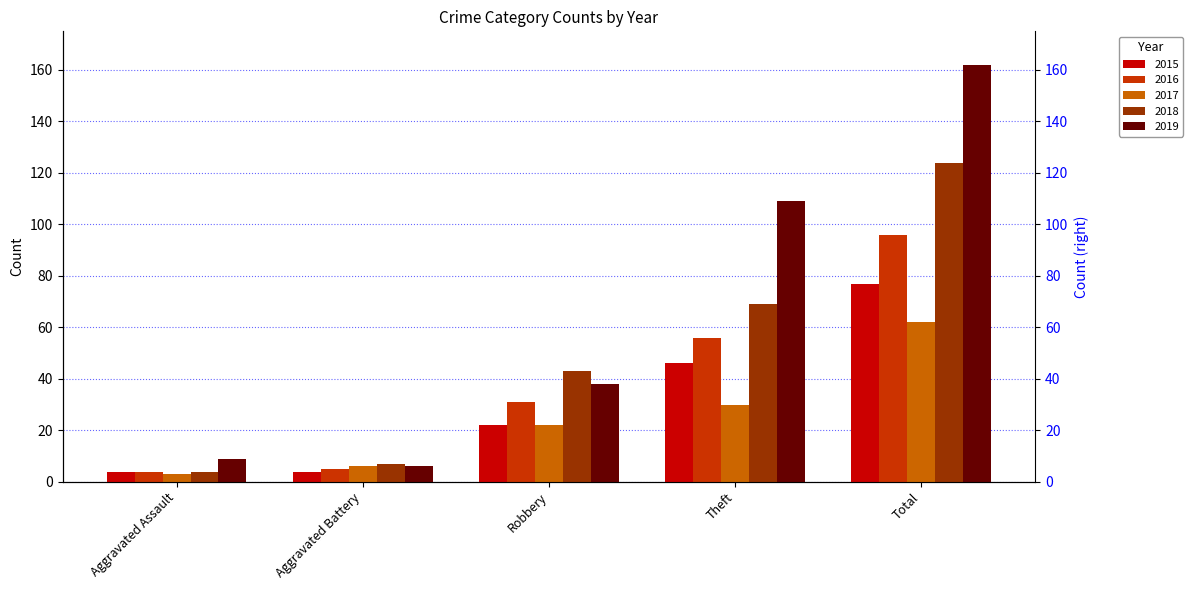

At which label does 2016 first exceed 31?

Theft